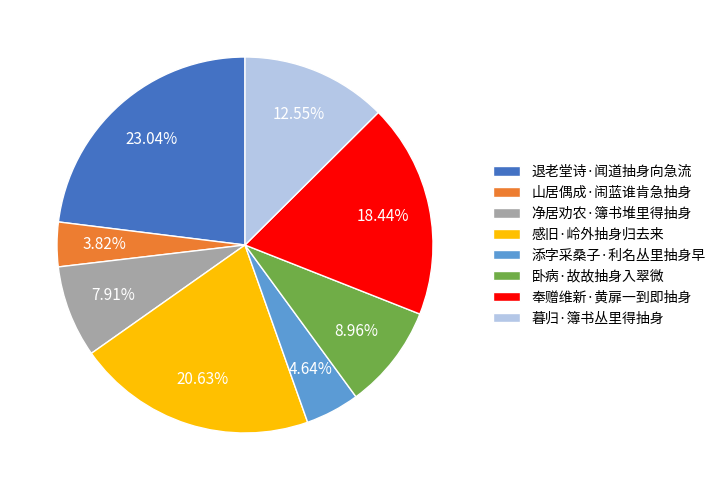

Is there a majority slice in this chart?

No